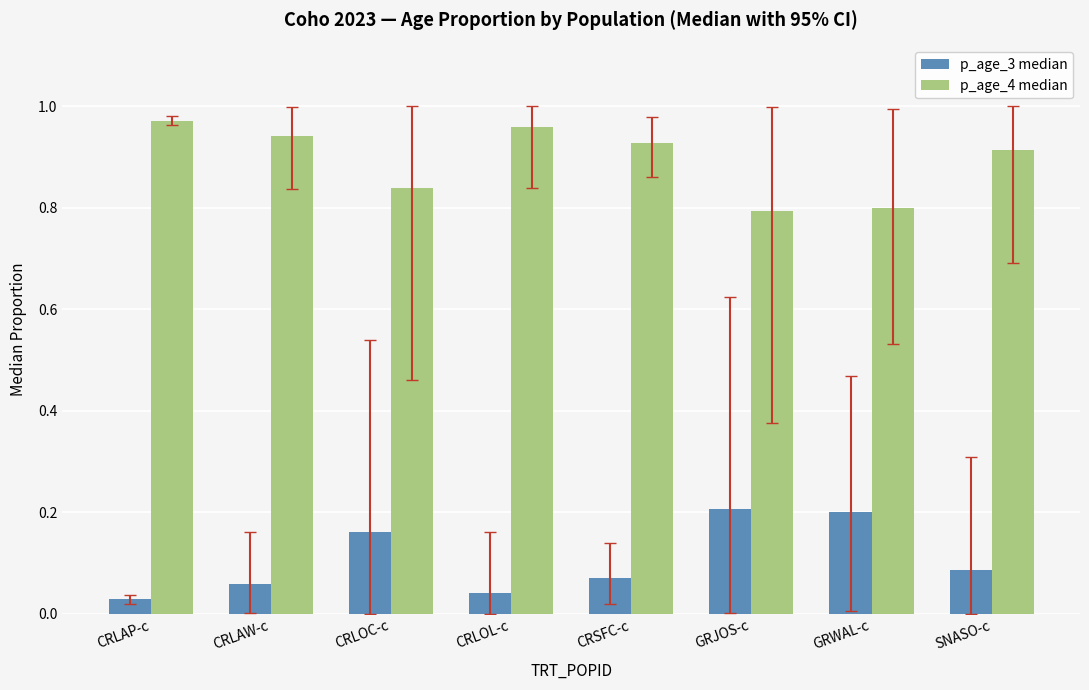

True or false: p_age_3 median has a value of 0.1 at CRLOL-c.

False